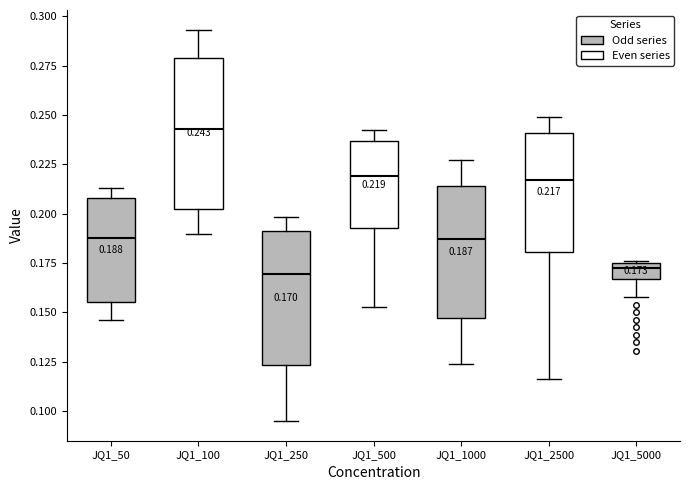

Which box is the tallest, from its lower edge to its upper edge?

JQ1_100